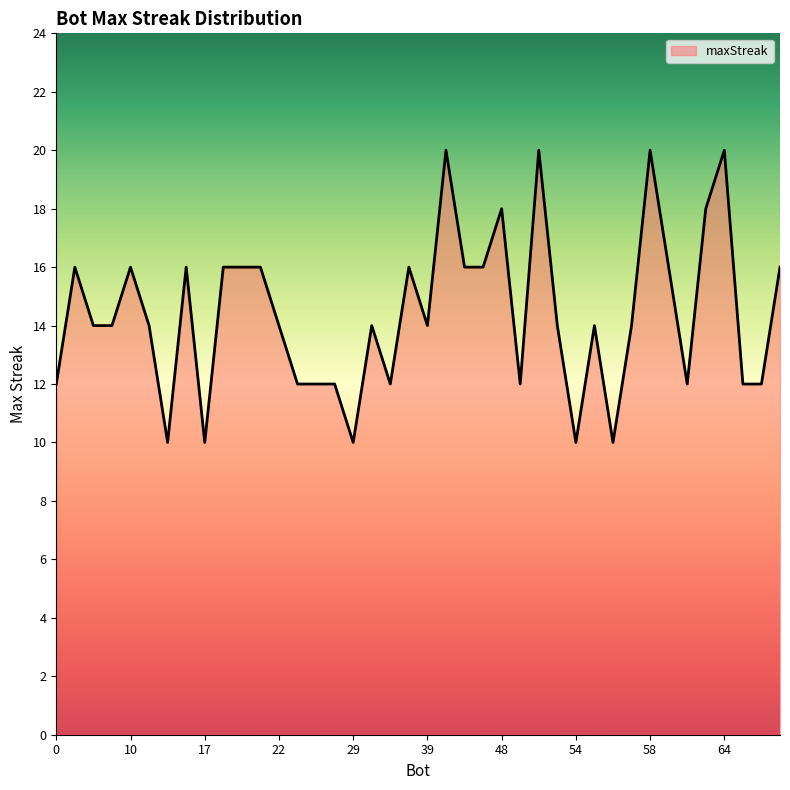

What is the minimum value shown in the chart?

10